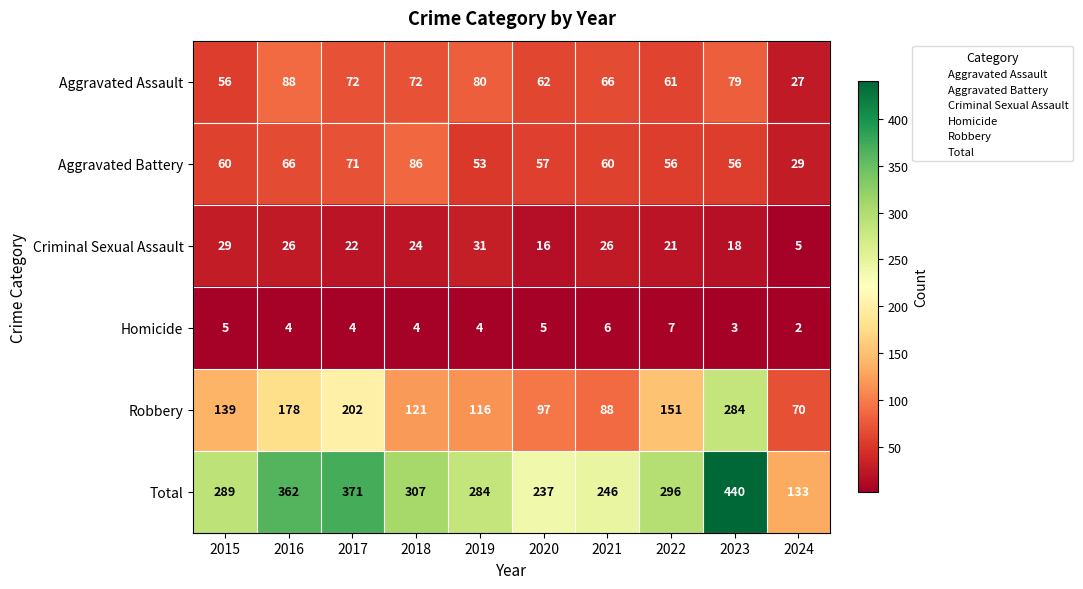

At which category does the chart reach its minimum across all series?

2024